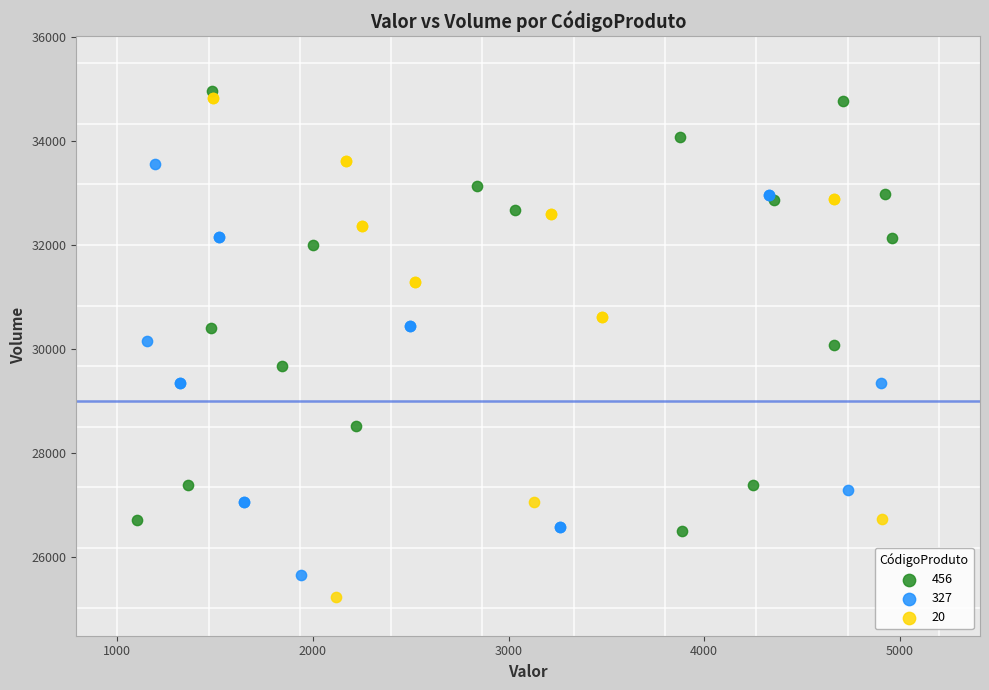

Which series has the largest Y range (max minus min)?

20